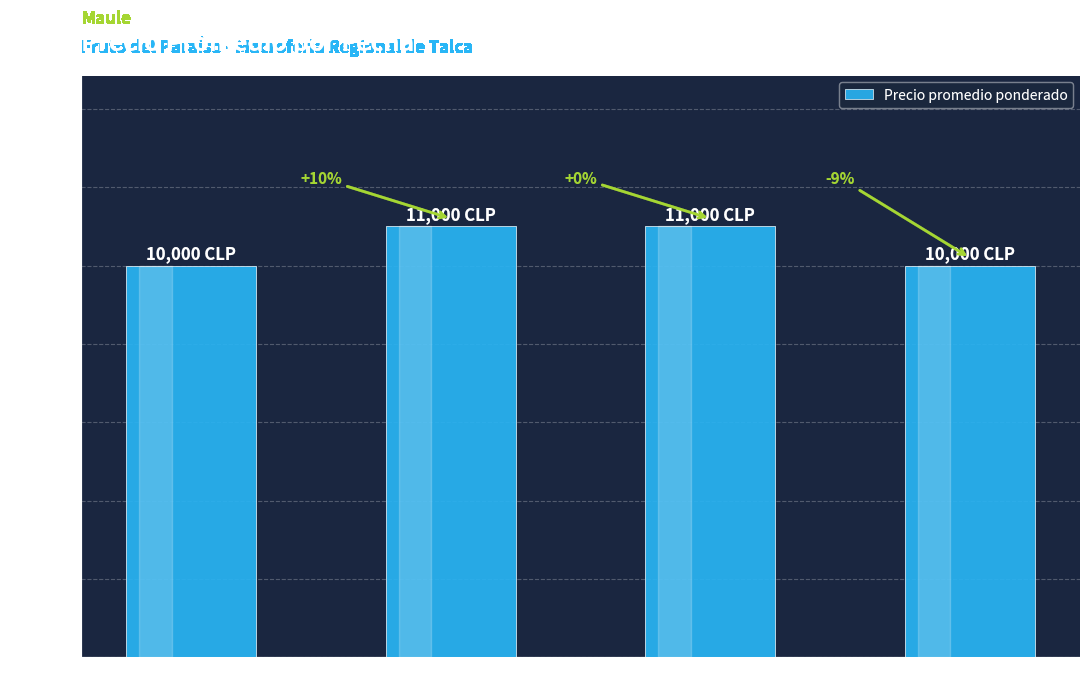

Reading left to right, extract all data points from this chart.

10000	11000	11000	10000